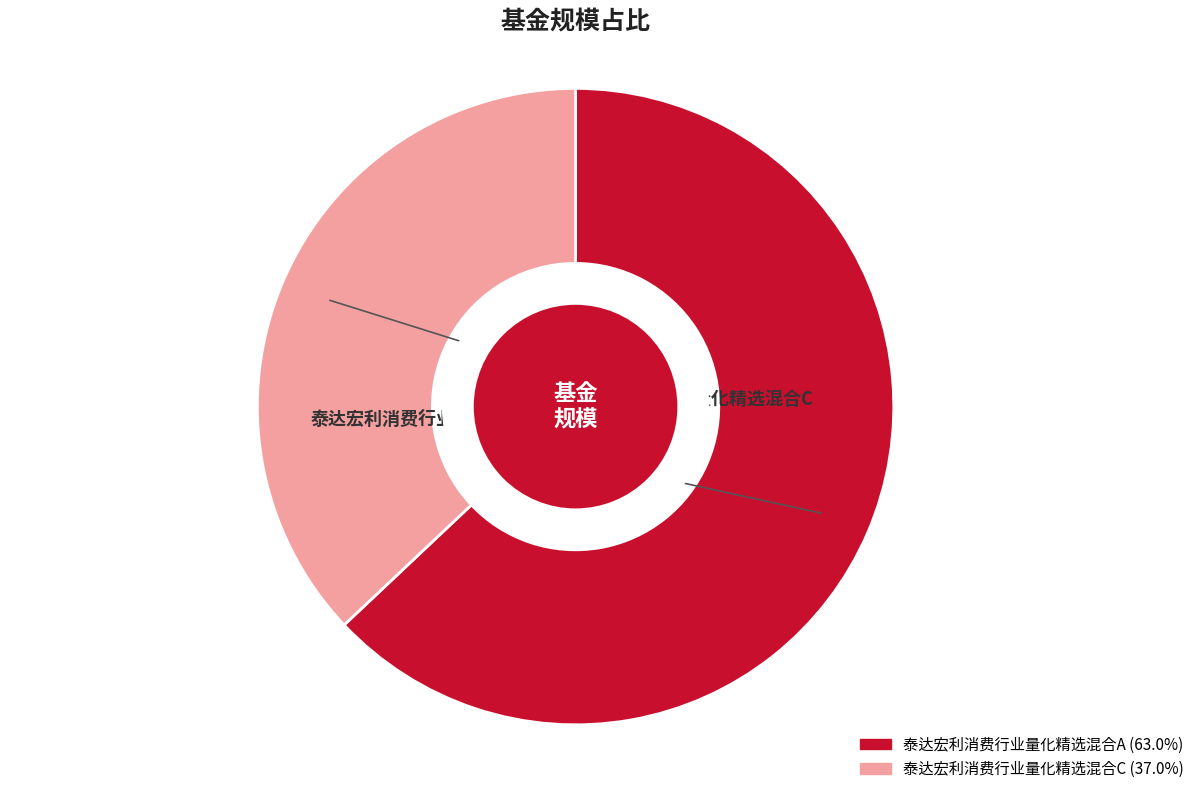

How many segments does this pie chart have?

2